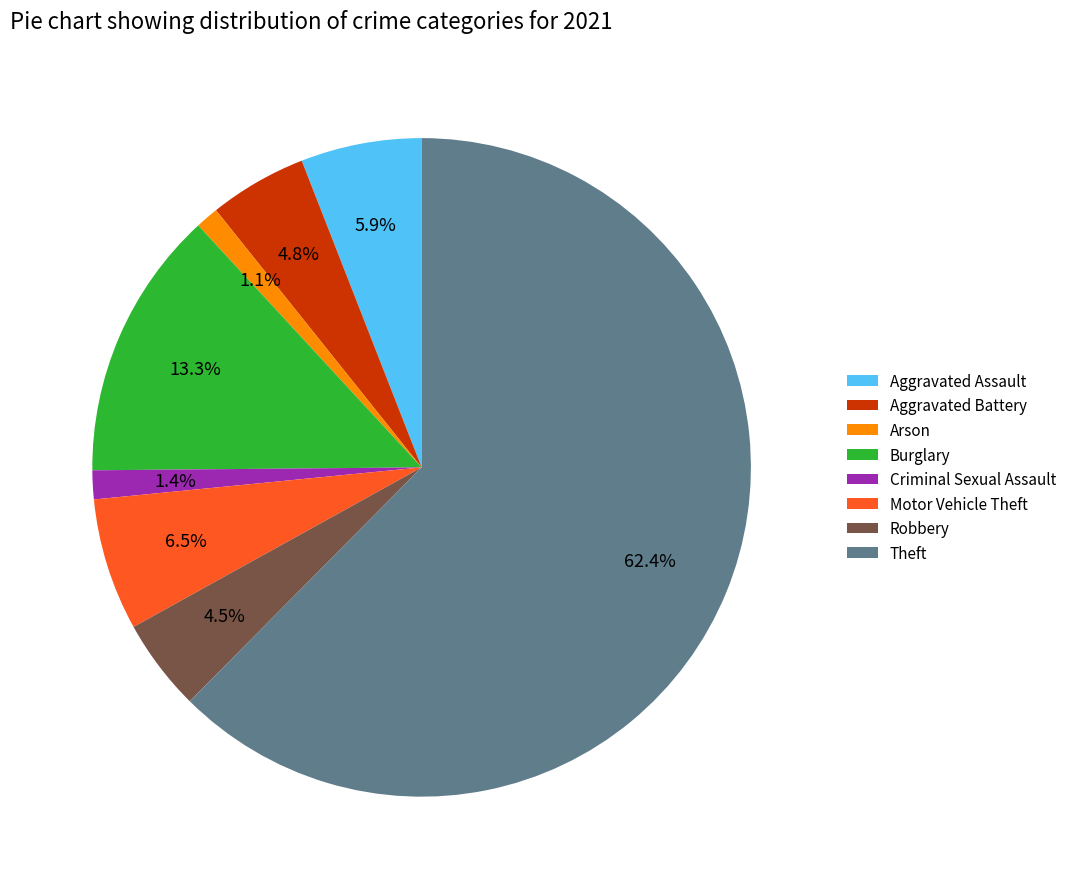

True or false: Aggravated Assault accounts for 1% of the total.

False